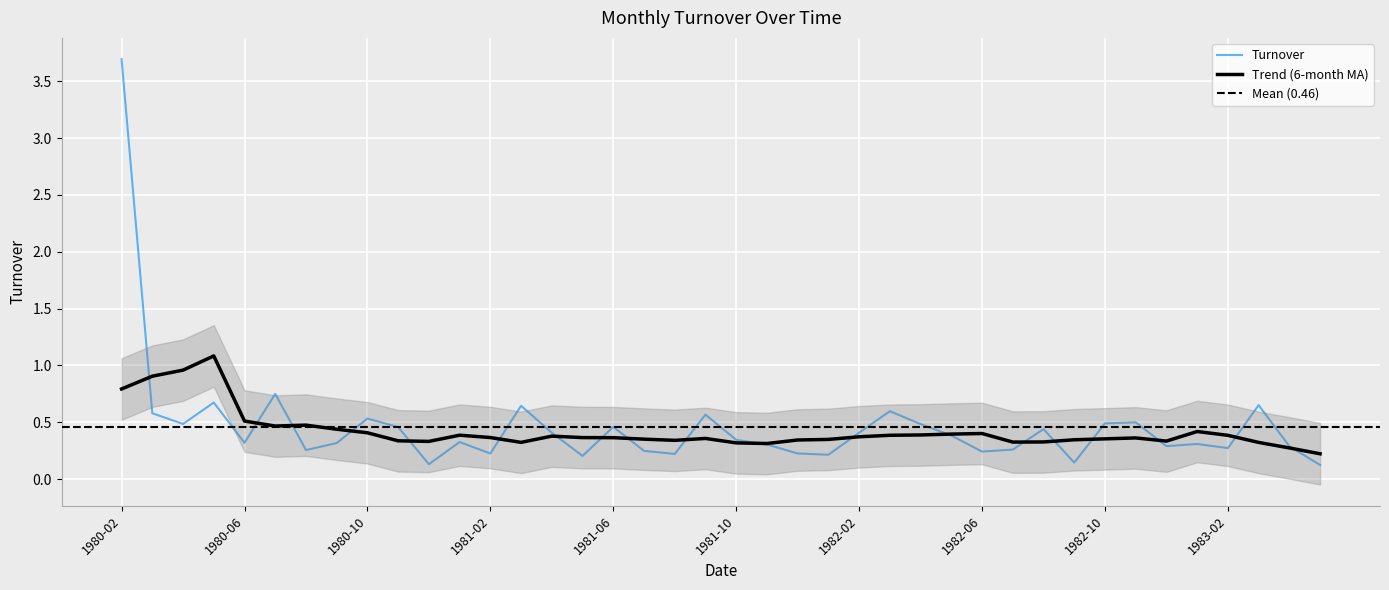

What is the difference between the maximum and minimum values?

3.6